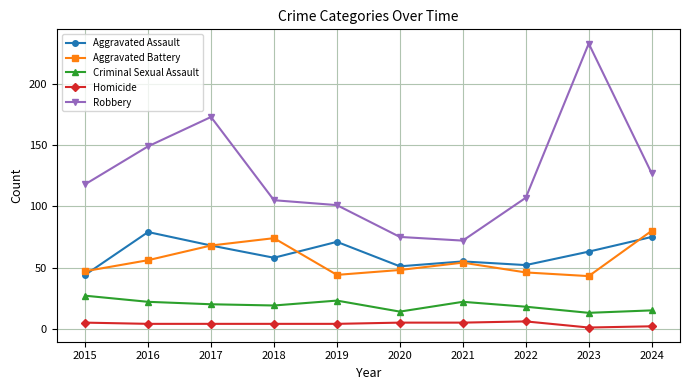

What is the difference between the second highest and second lowest values in the Aggravated Battery series?

30